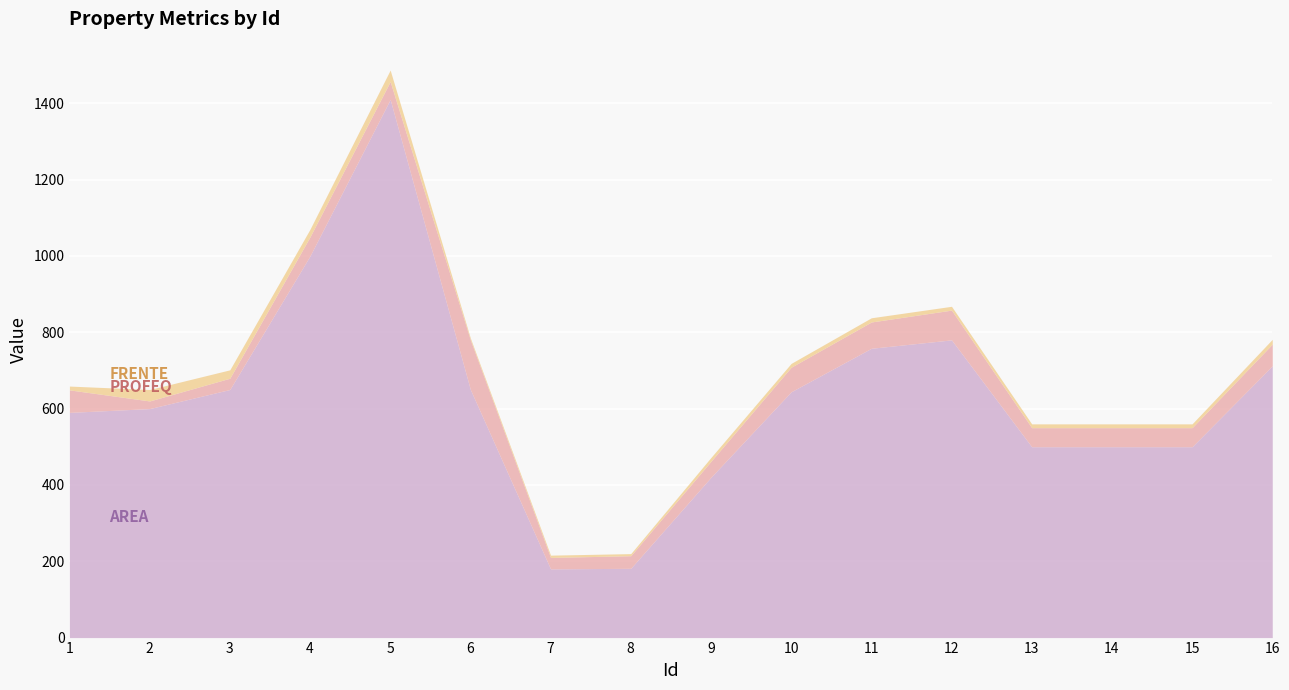

Which category has the lowest value in the ProfEq series?

2